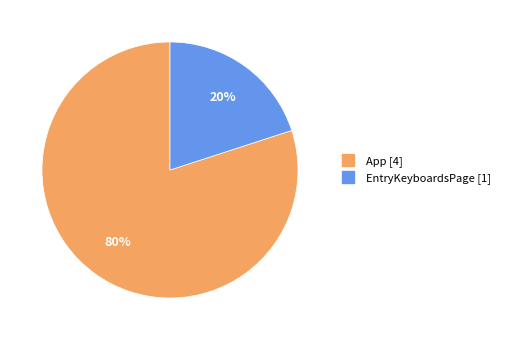

Rank the categories by value from lowest to highest.

EntryKeyboardsPage, App